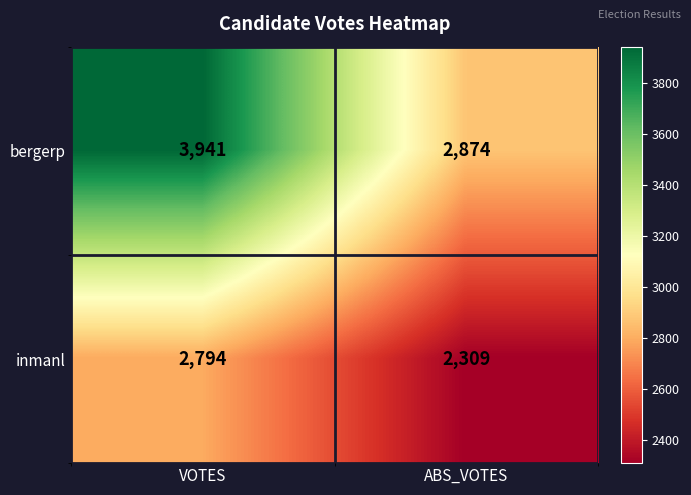

What is the difference between the bergerp values at VOTES and ABS_VOTES?

1067